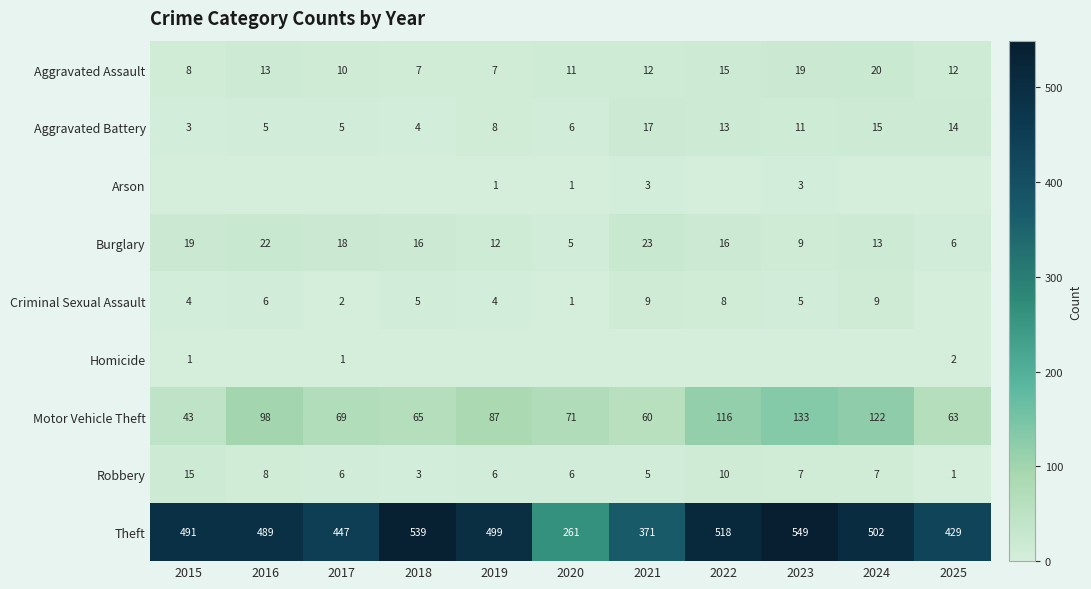

At how many categories does at least one series exceed 473?

7